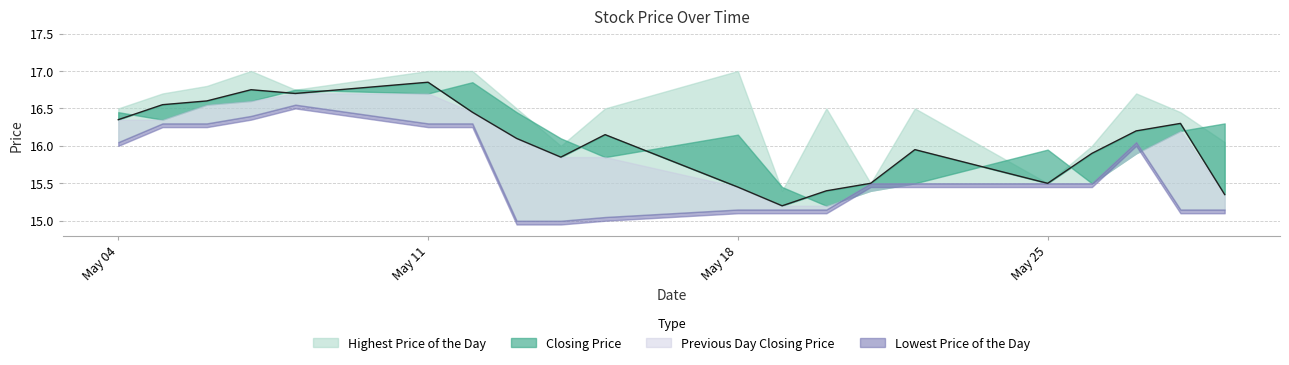

Read the Lowest Price of the Day value at 20150511.

16.3